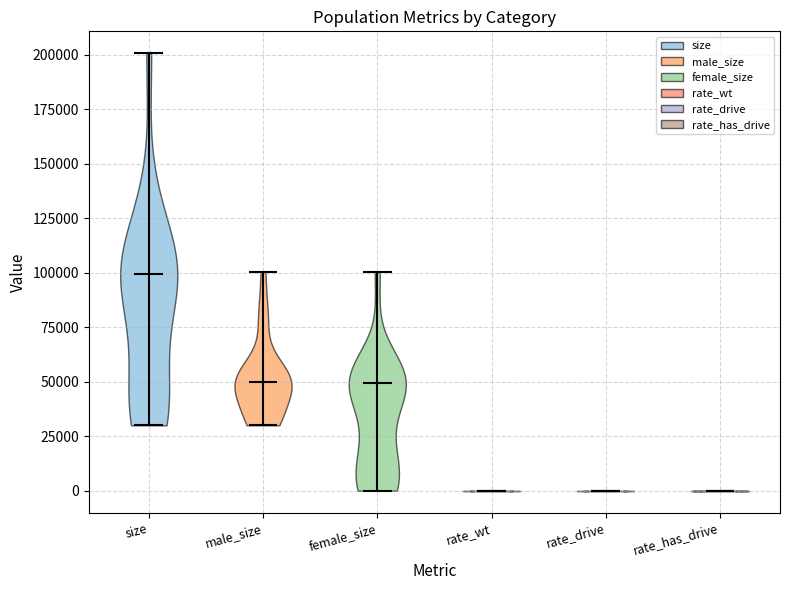

Reading left to right, read every violin against the y-axis: where its median line is, and the lowest and highest points it reaches. The values are not printed on the chart, so give them approximately, as read against the axis.

size: median line 100000, lowest point 30000, highest point 200000
male_size: median line 50000, lowest point 30000, highest point 100000
female_size: median line 50000, lowest point 0, highest point 100000
rate_wt: median line 0, lowest point 0, highest point 0
rate_drive: median line 0, lowest point 0, highest point 0
rate_has_drive: median line 0, lowest point 0, highest point 0